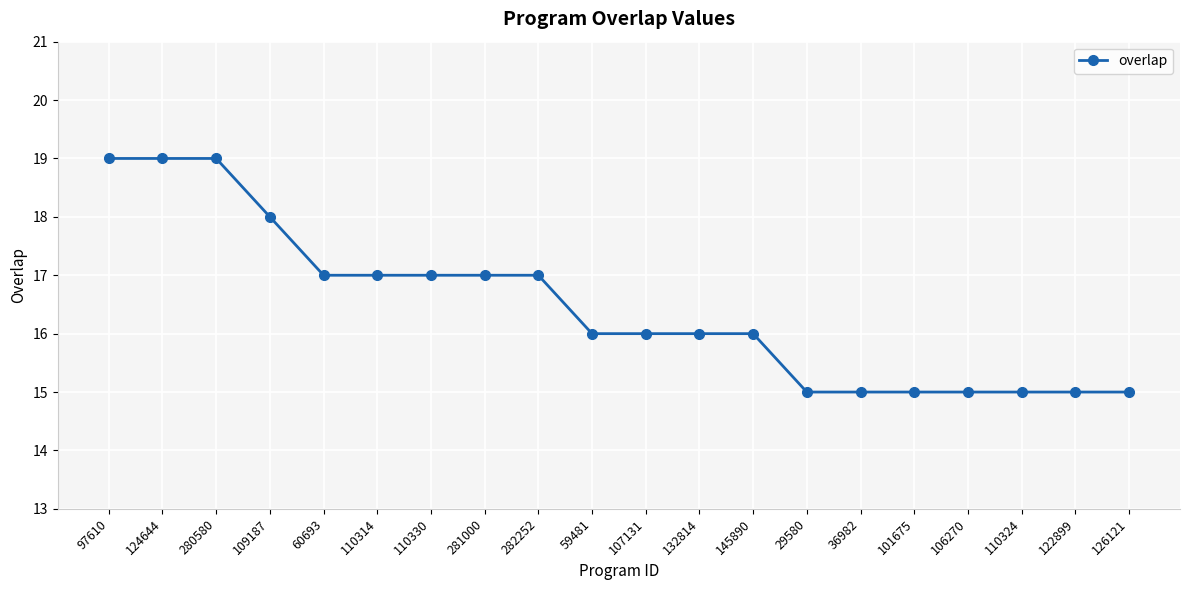

True or false: the data shows 20 at 122899.

False